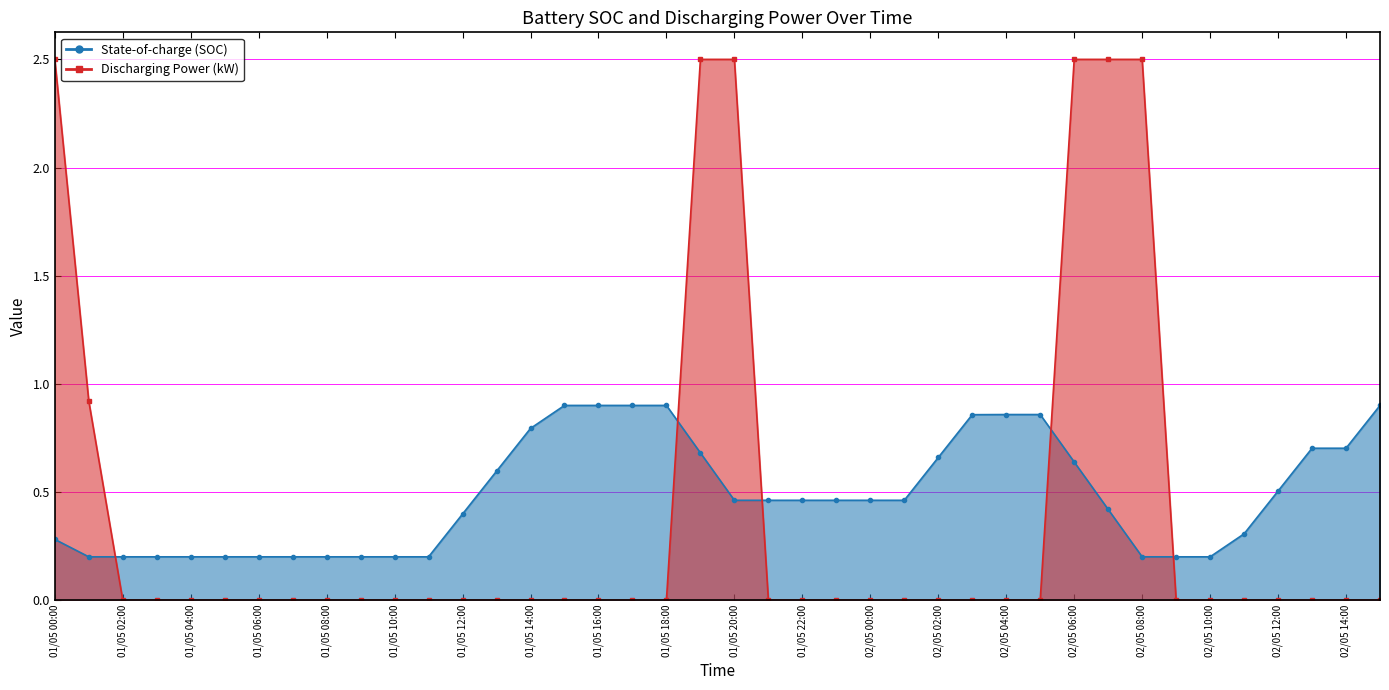

What is the average value of the Discharging Power (kW) series?

0.4